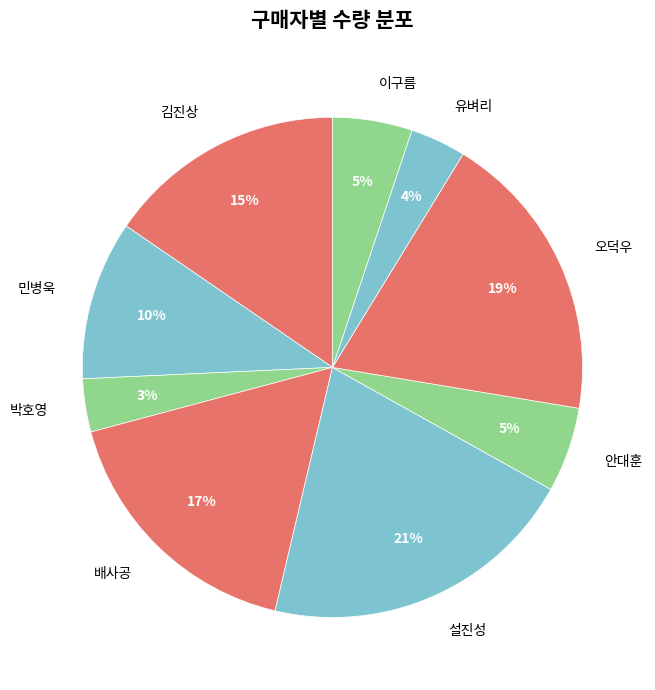

What is the ratio of the value at 배사공 to the value at 민병욱?

1.7